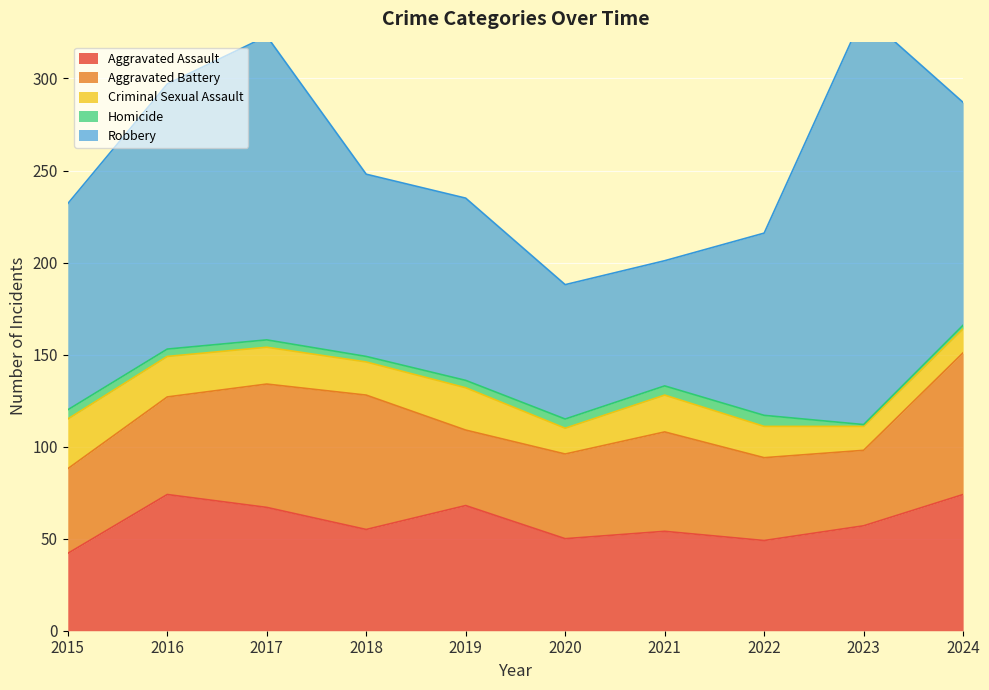

Which series has the widest spread of values?

Robbery